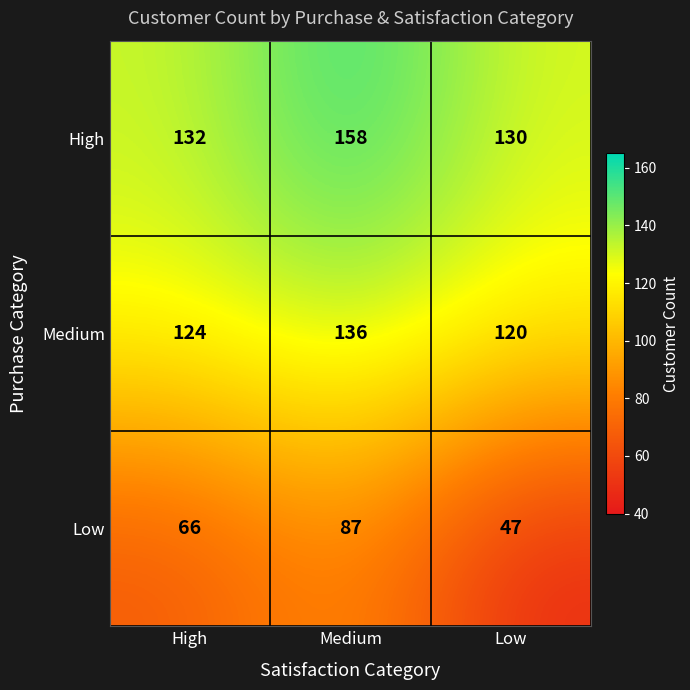

How many distinct data groups are displayed?

3